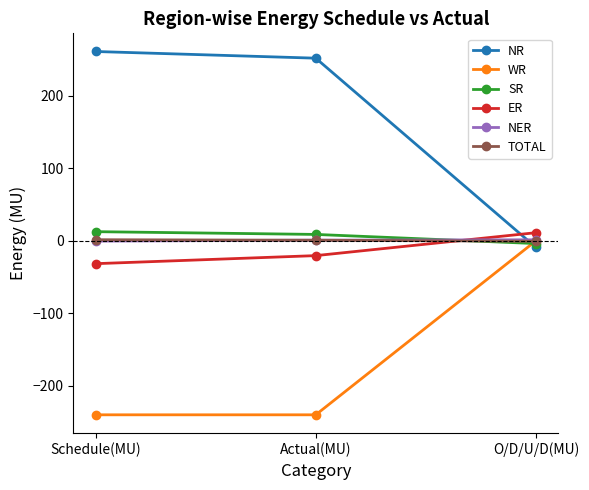

Is the value of SR at Actual(MU) greater than the value of WR at Actual(MU)?

Yes